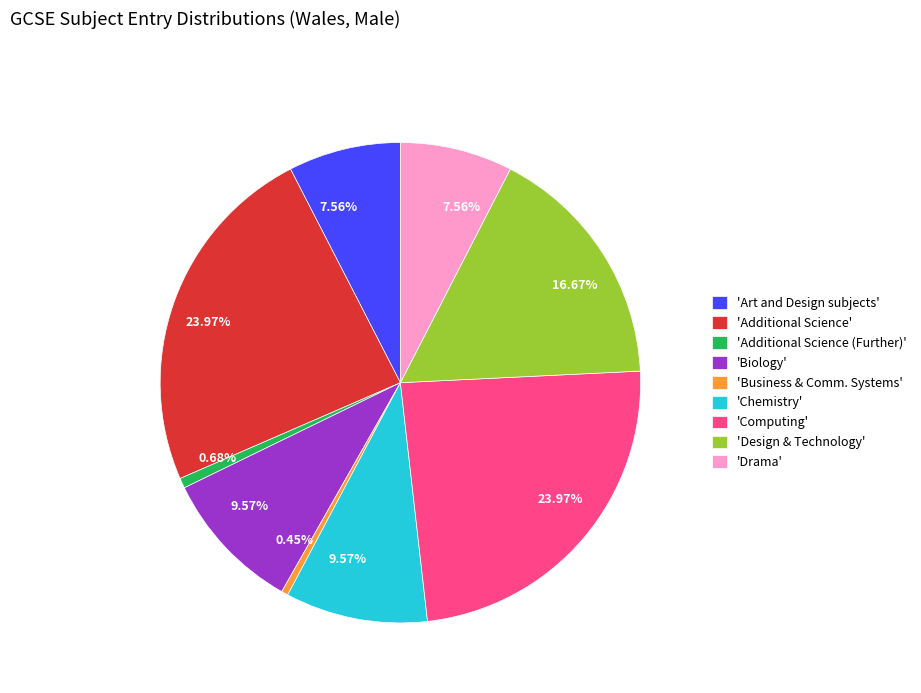

Between 'Biology' and 'Business & Comm. Systems', which is larger?

'Biology'